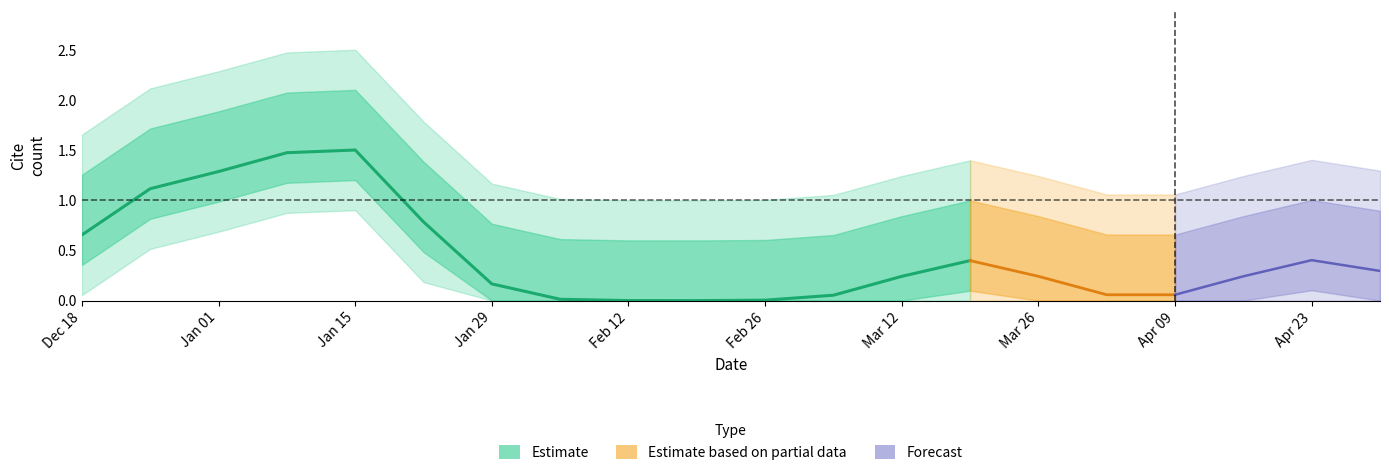

True or false: the data shows 0 at 12.

True